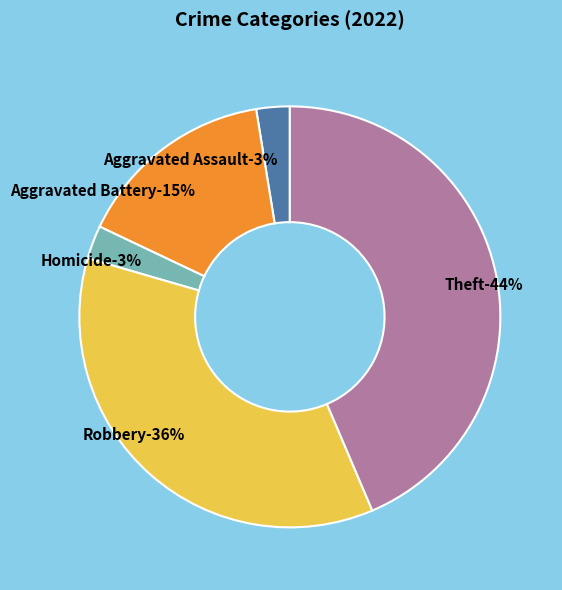

The Arson slice represents 0% of the pie. True or false?

True